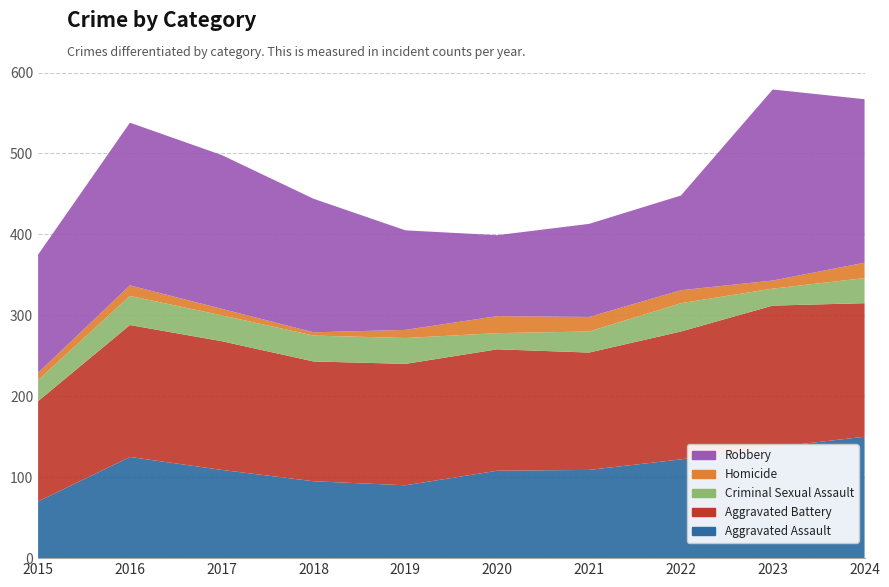

Reading right to left, list all the values displayed in this chart.

Aggravated Assault: 2024=150	2023=137	2022=122	2021=109	2020=108	2019=90	2018=95	2017=109	2016=125	2015=70
Aggravated Battery: 2024=165	2023=175	2022=158	2021=145	2020=150	2019=150	2018=148	2017=159	2016=163	2015=124
Criminal Sexual Assault: 2024=31	2023=21	2022=35	2021=26	2020=20	2019=32	2018=32	2017=32	2016=36	2015=26
Homicide: 2024=19	2023=10	2022=16	2021=18	2020=21	2019=10	2018=4	2017=8	2016=13	2015=9
Robbery: 2024=202	2023=236	2022=117	2021=115	2020=100	2019=123	2018=165	2017=190	2016=201	2015=146